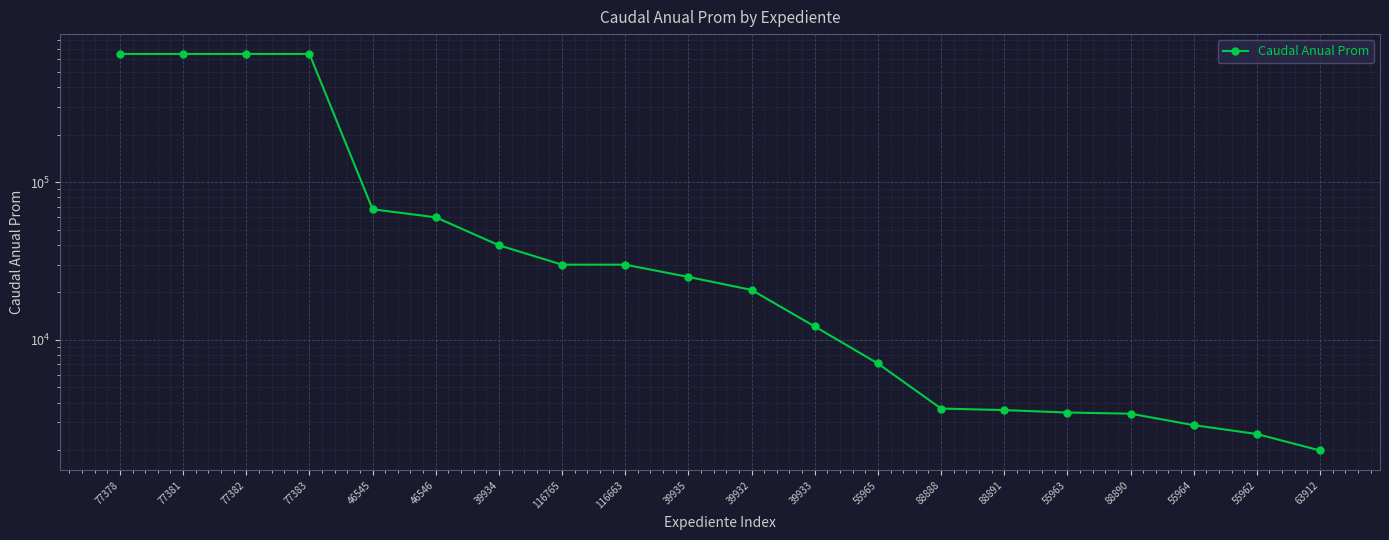

What is the label of the 6th point from the left?

46546